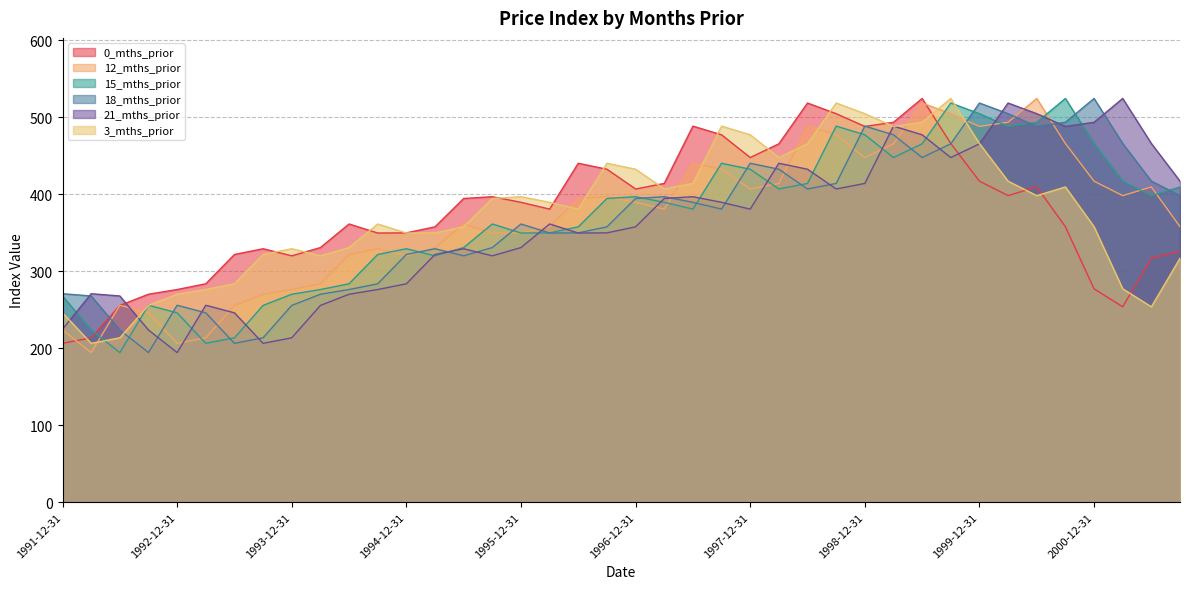

List the labels in order of 18_mths_prior value, smallest first.

1992-09-30, 1993-06-30, 1993-09-30, 1992-06-30, 1993-03-31, 1993-12-31, 1992-12-31, 1992-03-31, 1994-03-31, 1991-12-31, 1994-06-30, 1994-09-30, 1995-06-30, 1994-12-31, 1995-03-31, 1995-09-30, 1996-03-31, 1996-06-30, 1996-09-30, 1995-12-31, 1997-09-30, 1997-06-30, 1996-12-31, 1997-03-31, 2001-09-30, 1998-06-30, 1998-09-30, 2001-06-30, 1998-03-31, 1997-12-31, 1999-06-30, 1999-09-30, 2001-03-31, 1999-03-31, 2000-06-30, 1998-12-31, 2000-09-30, 2000-03-31, 1999-12-31, 2000-12-31